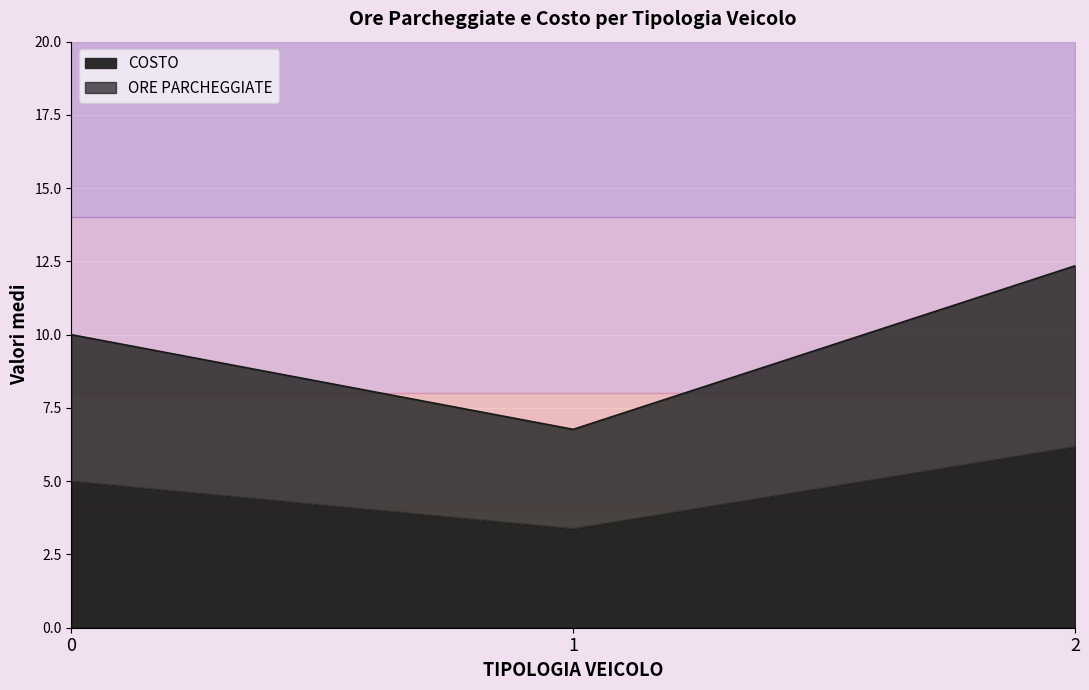

What is the difference between the second highest and minimum values in the ORE PARCHEGGIATE series?

0.2